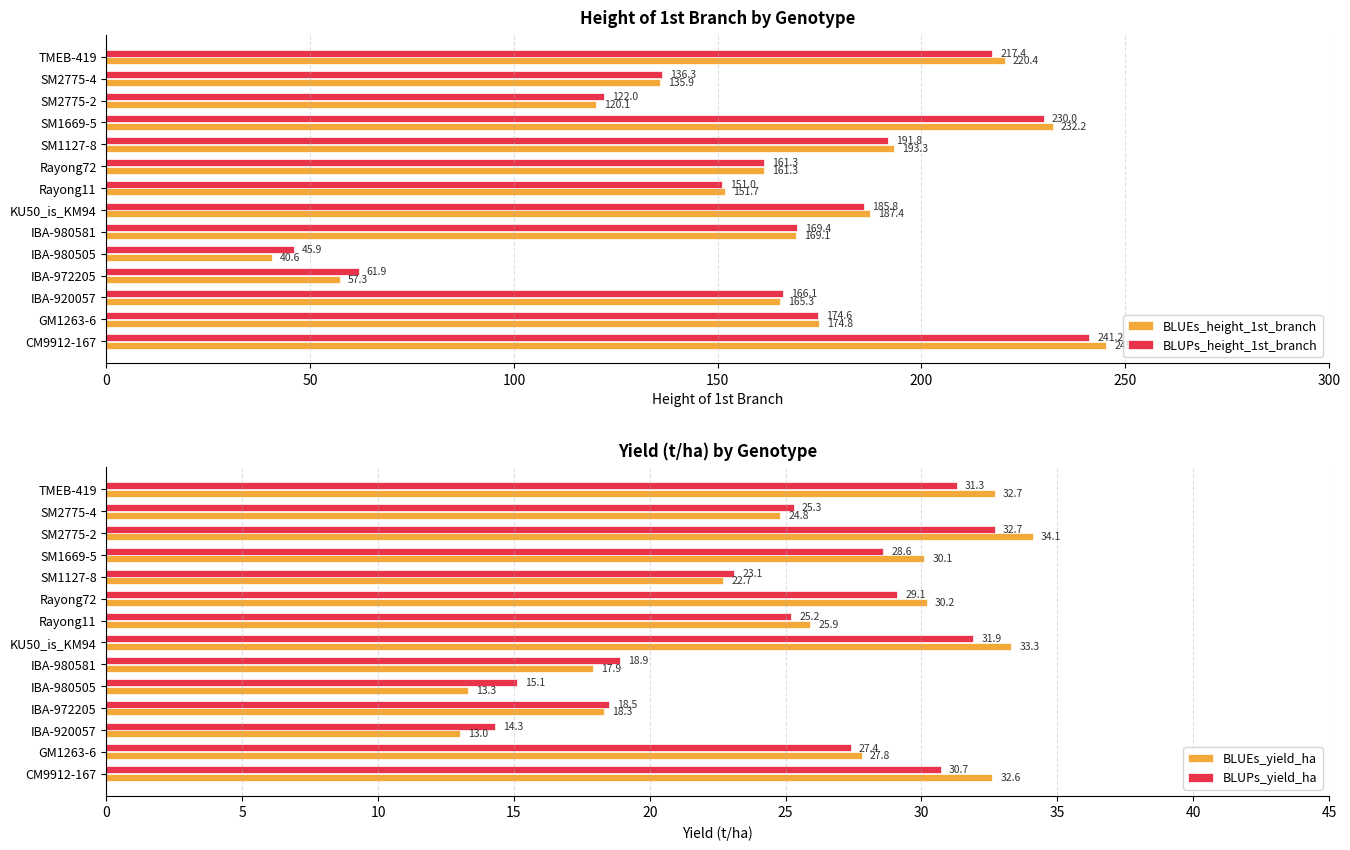

True or false: BLUEs_height_1st_branch has a value of 333.7 at CM9912-167.

False